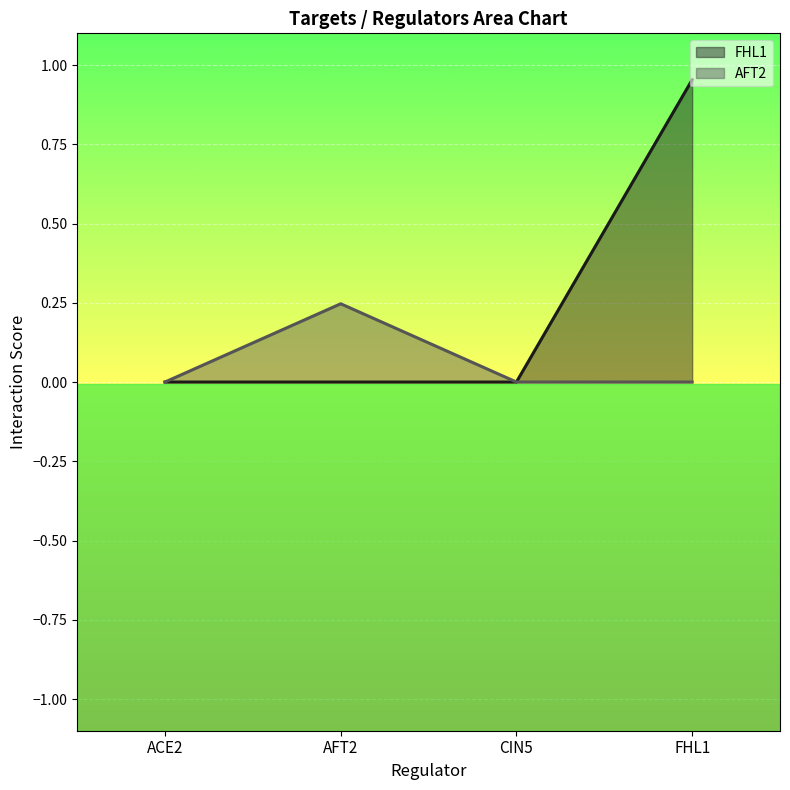

Reading left to right, list all the values displayed in this chart.

FHL1: 0.0	0.0	0.0	1.0
AFT2: 0.0	0.2	0.0	0.0